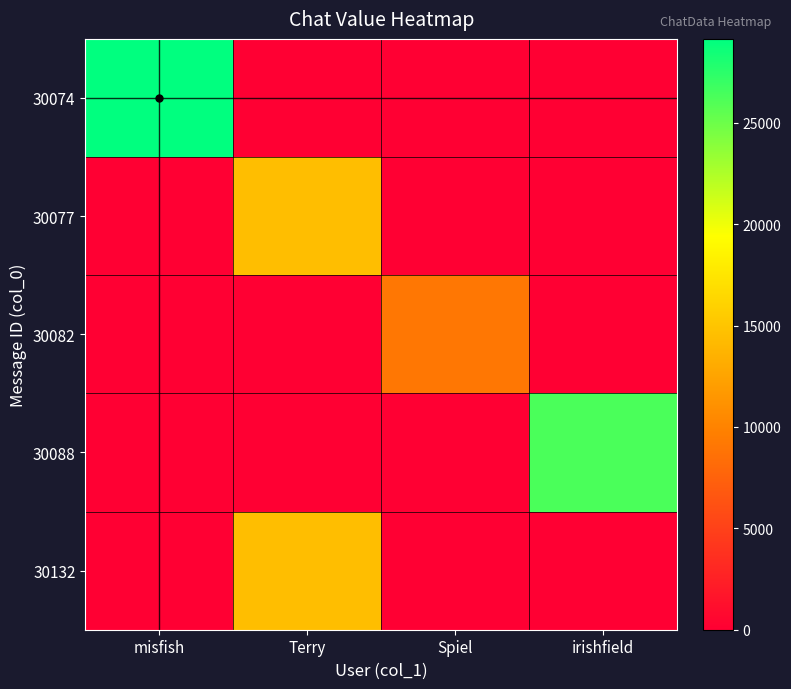

At misfish, list the series in order from largest to smallest.

30074, 30077, 30082, 30088, 30132